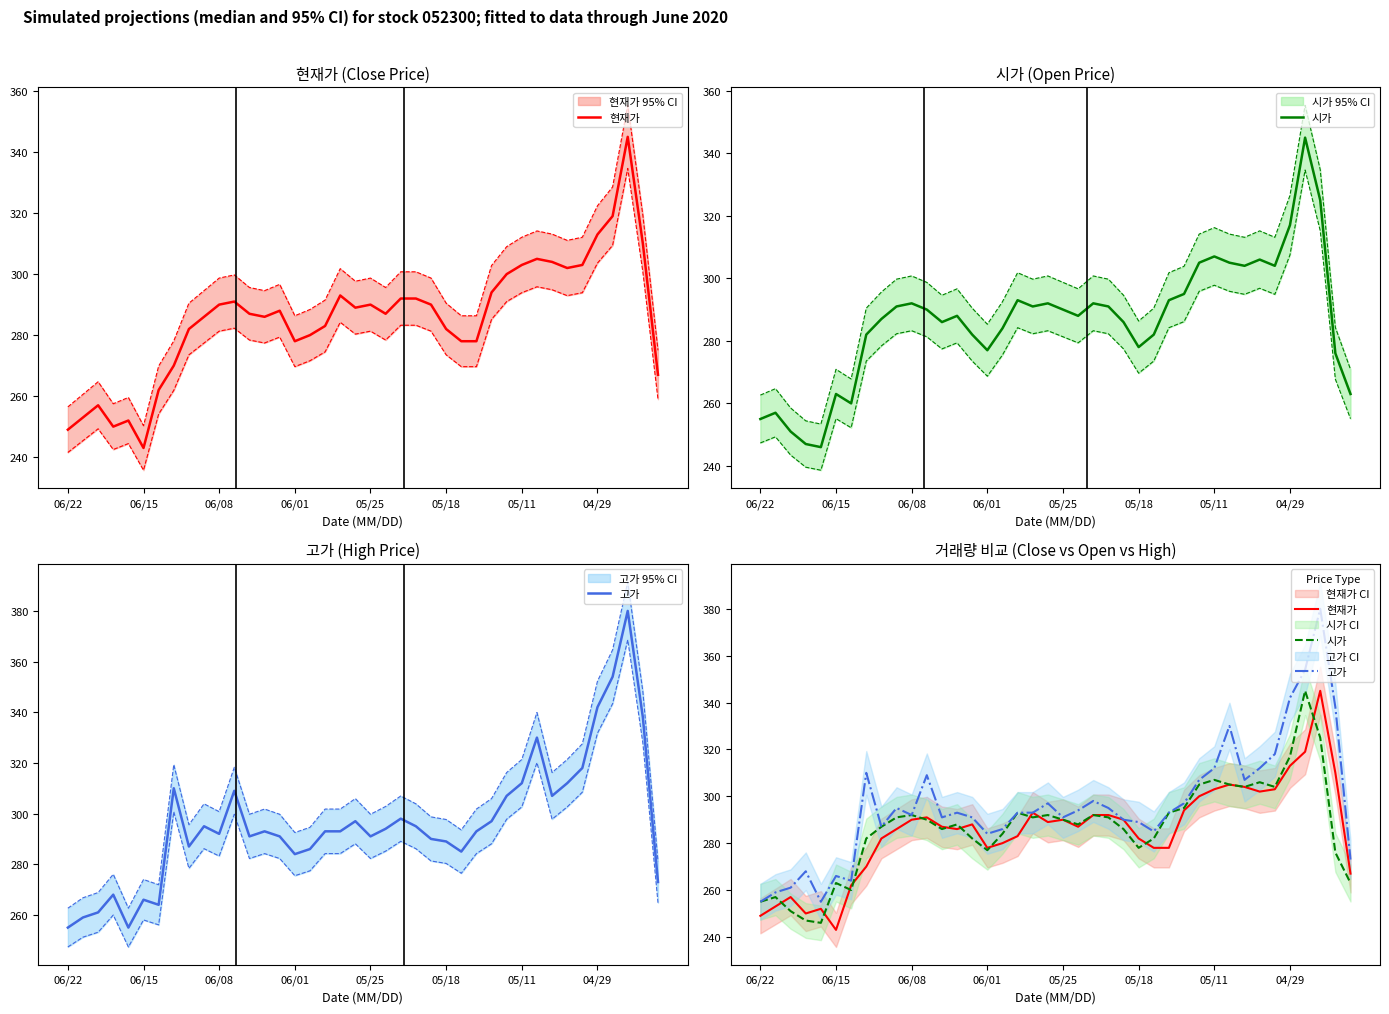

What are all the series names shown in the legend?

현재가, 시가, 고가